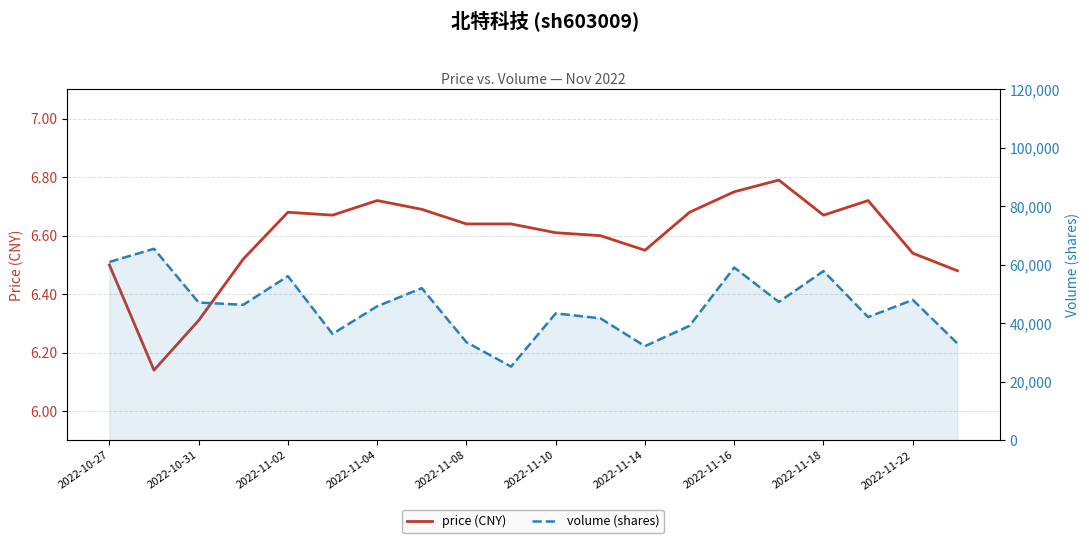

At how many categories does at least one series exceed 31004?

19